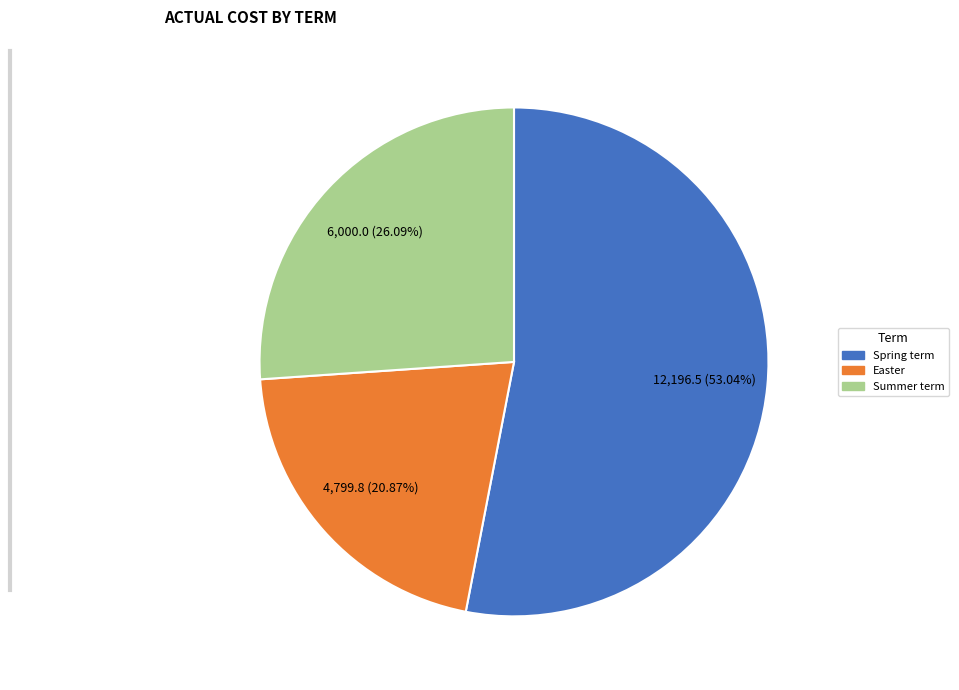

Which category has the biggest portion of the pie?

Spring term